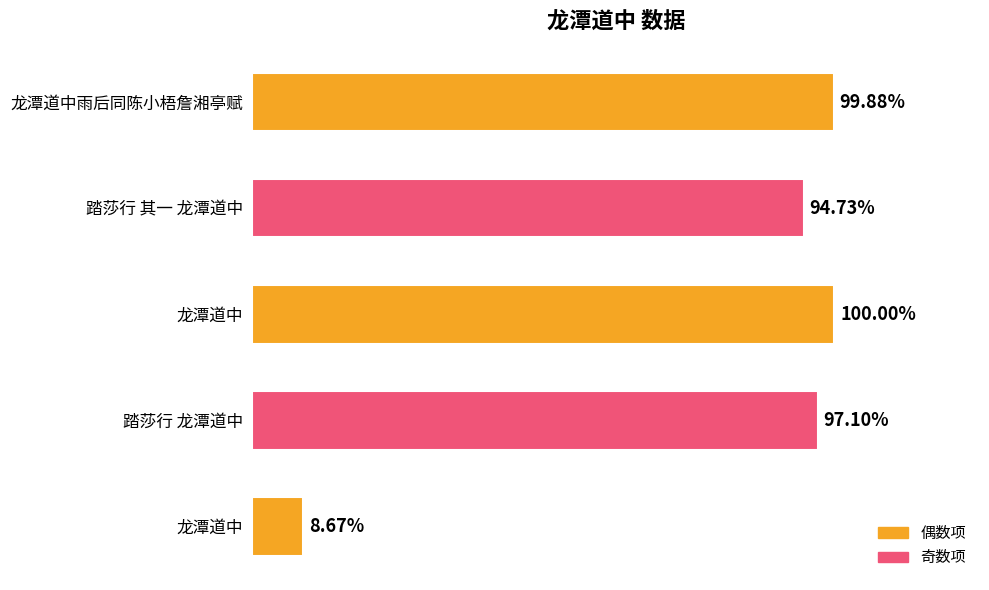

Rank the categories by value from highest to lowest.

龙潭道中, 龙潭道中雨后同陈小梧詹湘亭赋, 踏莎行 龙潭道中, 踏莎行 其一 龙潭道中, 龙潭道中